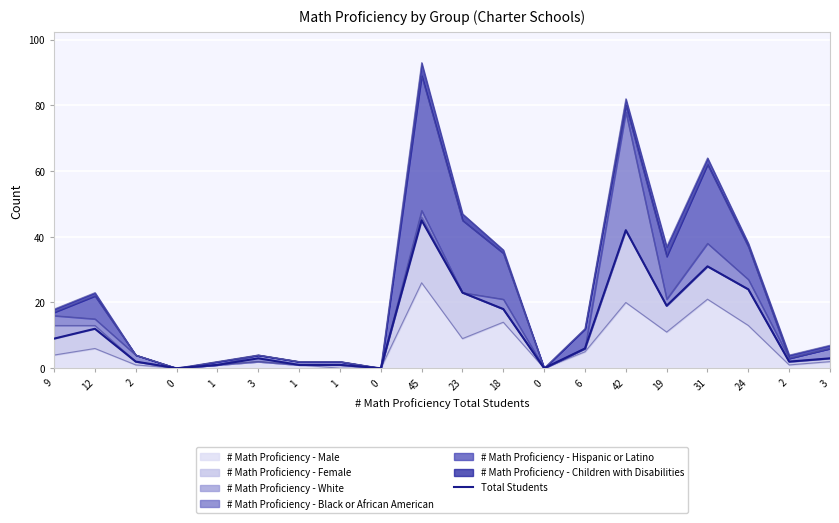

The chart shows a value of 51 at 31. True or false?

False